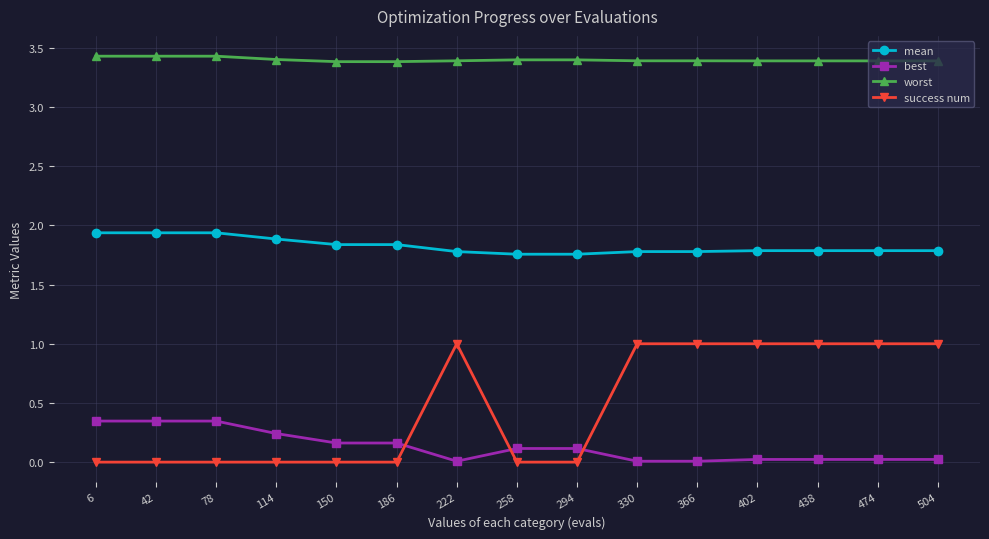

How many worst values are between 3 and 4?

15